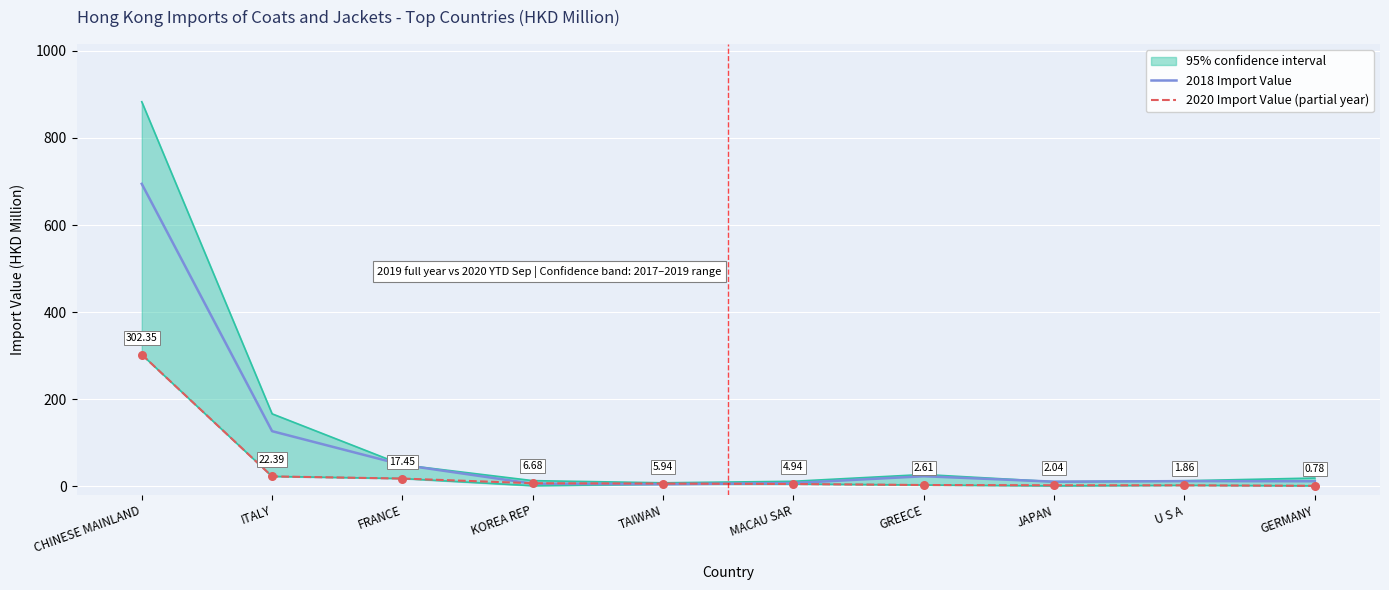

At which category is the sum across all series the highest?

CHINESE MAINLAND